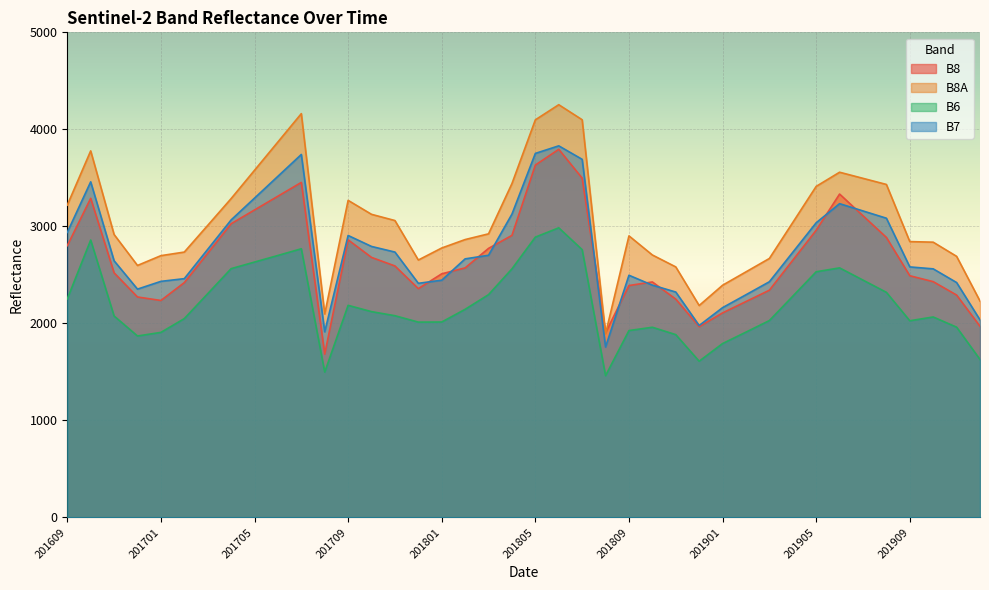

Rank the categories by B6 value from lowest to highest.

201808, 201708, 201812, 201912, 201901, 201612, 201811, 201701, 201902, 201809, 201810, 201911, 201712, 201801, 201909, 201903, 201702, 201910, 201611, 201711, 201710, 201802, 201709, 201609, 201904, 201803, 201703, 201908, 201907, 201905, 201804, 201704, 201906, 201705, 201706, 201807, 201707, 201610, 201805, 201806